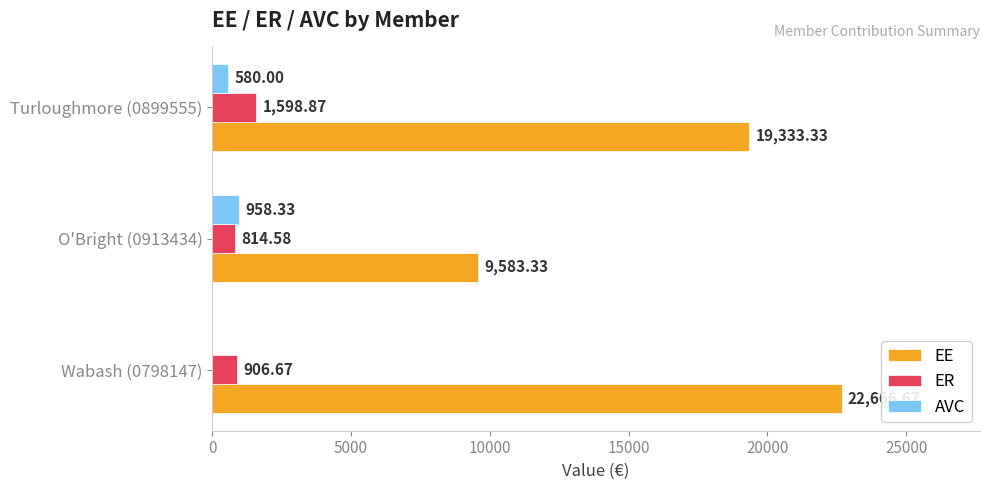

What is the total value across all series at O'Bright (0913434)?

11356.2